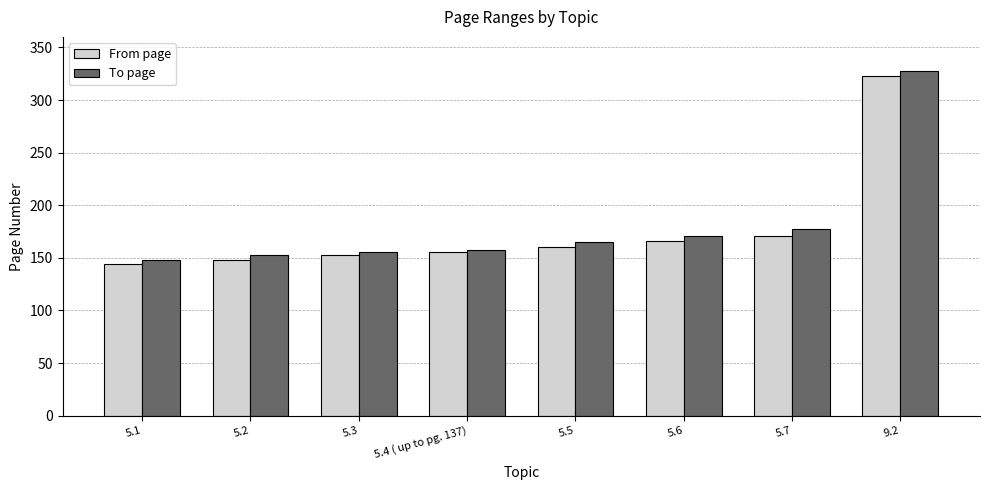

At which category is the sum across all series the highest?

9.2